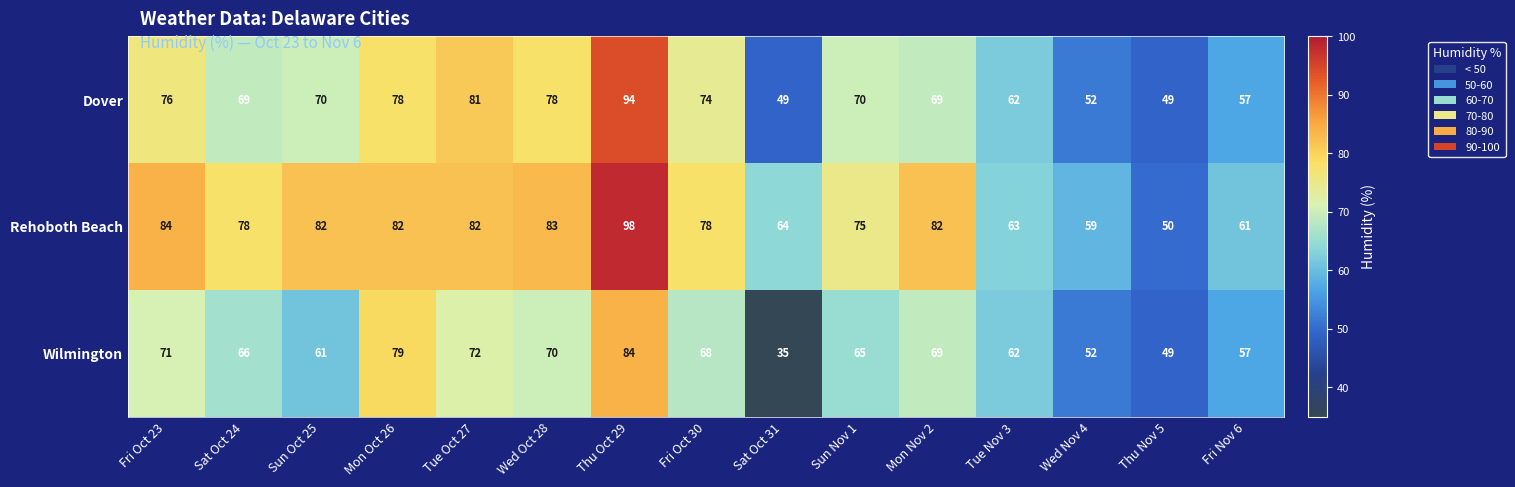

At which label does Dover first exceed 70?

Fri Oct 23